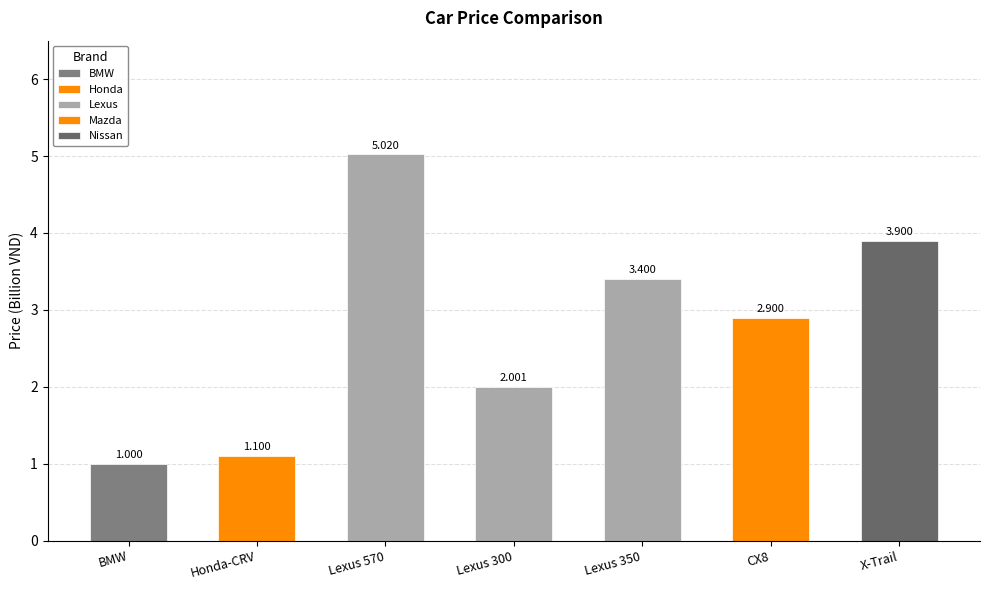

Are the bars grouped side by side (vs. stacked)?

No